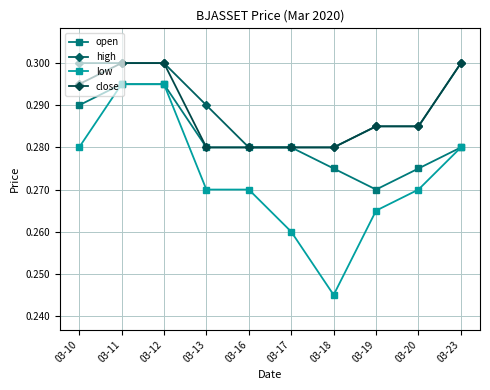

Count the number of data series in this chart.

4